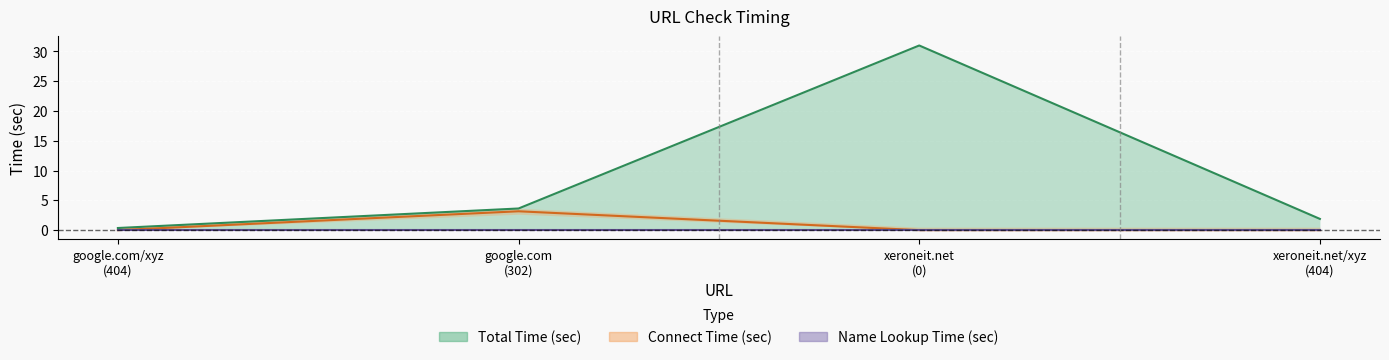

Where is the first local maximum for Connect Time (sec)?

google.com (302)